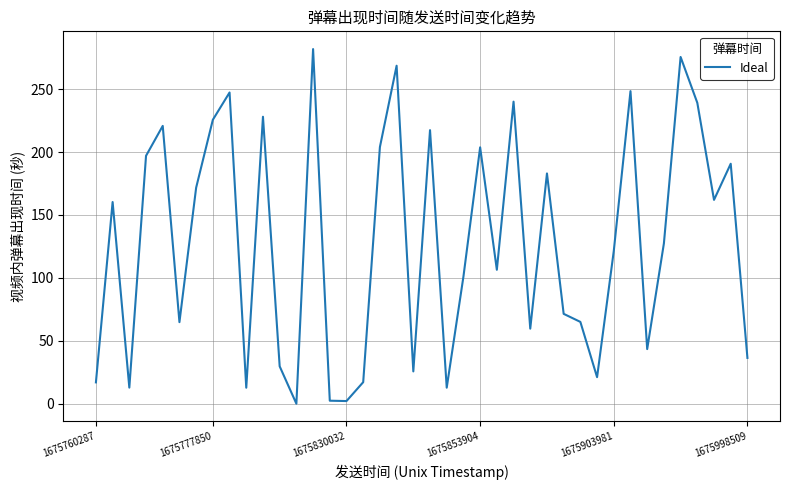

What is the difference between the second highest and second lowest values?

273.5